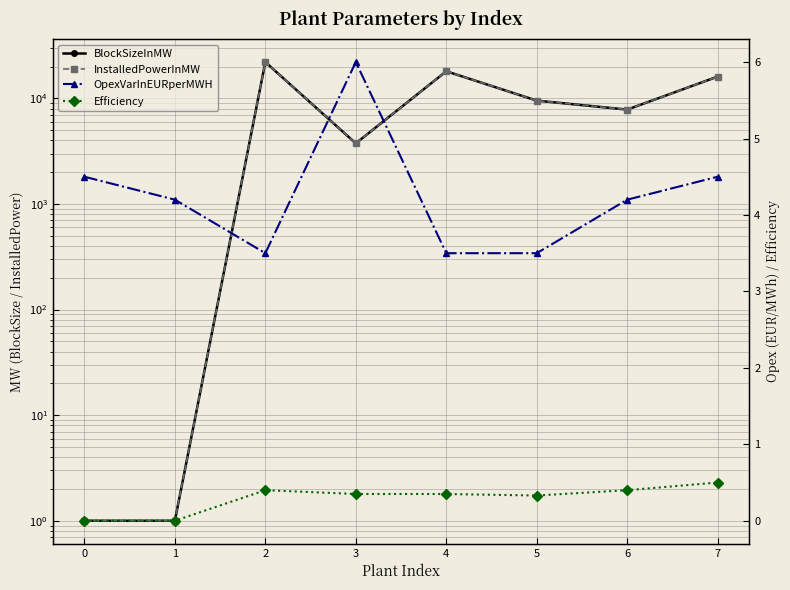

List the series in order of their peak value, lowest first.

Efficiency, OpexVarInEURperMWH, BlockSizeInMW, InstalledPowerInMW